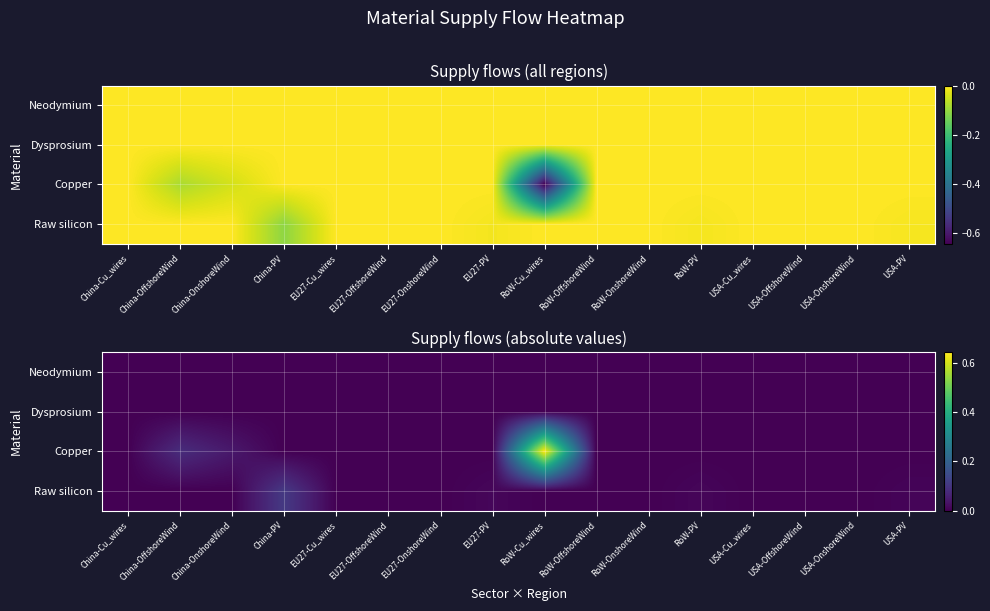

Rank the series by their maximum value, from lowest to highest.

Neodymium, Dysprosium, Raw silicon, Copper